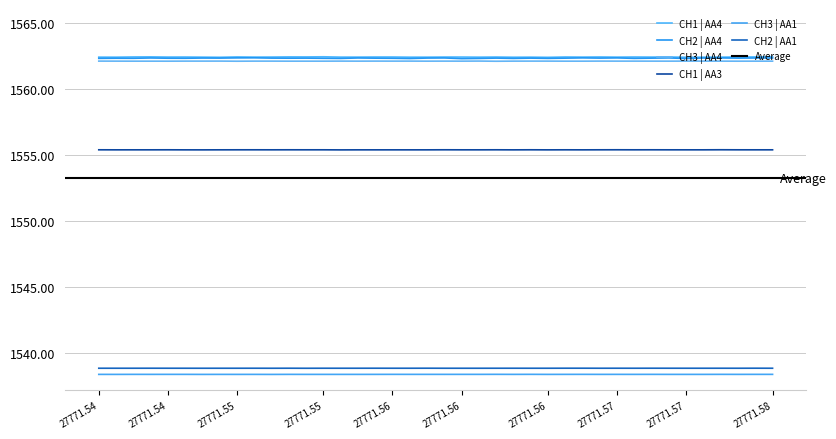

Which series has the widest spread of values?

CH2 | AA4